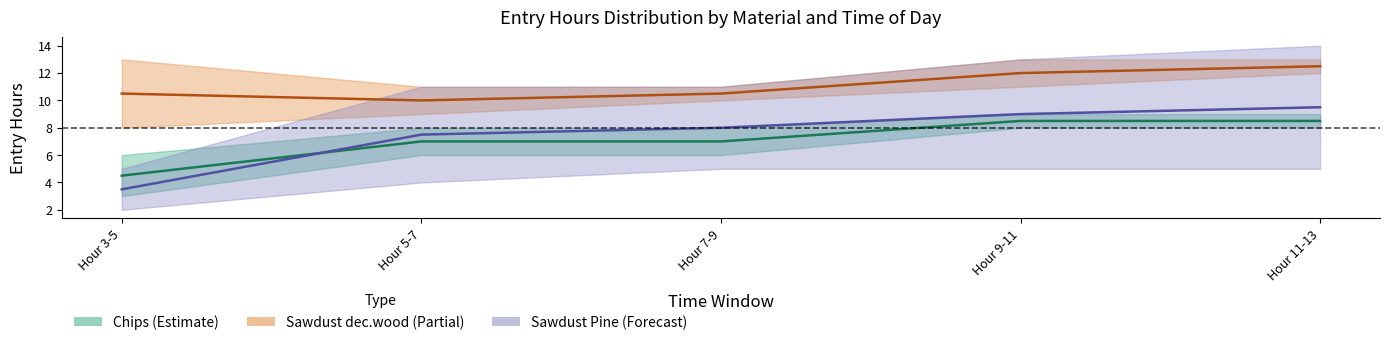

True or false: Sawdust dec.wood (lower) and Chips (upper) cross at least once.

False